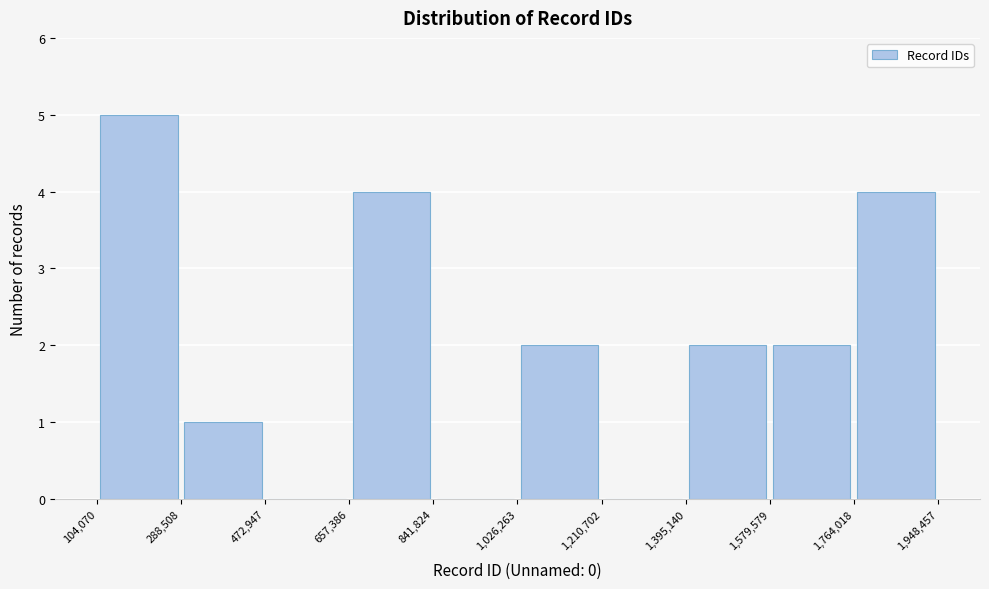

Which range on the x-axis has the tallest bar?

104,070 to 288,508